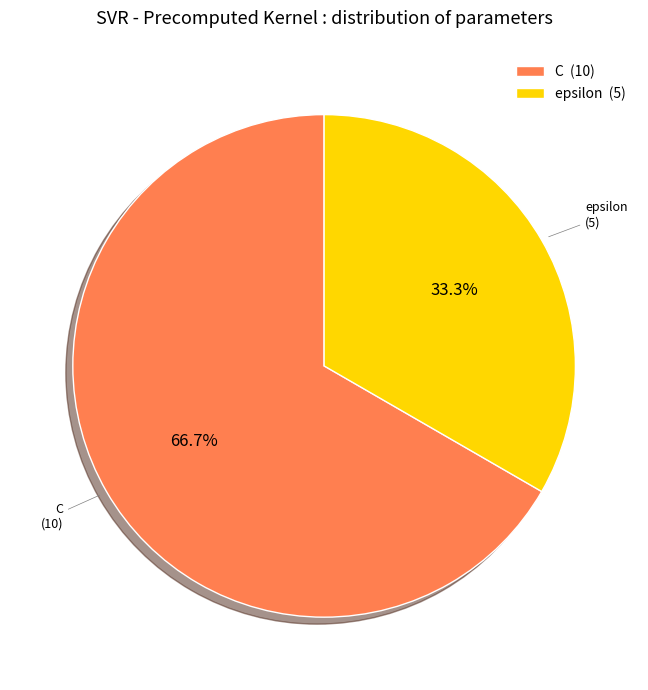

How many segments does this pie chart have?

2